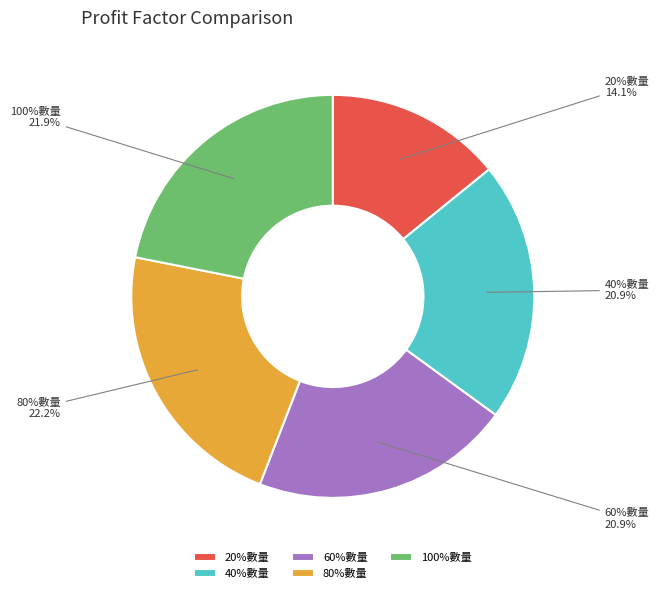

Is it true that 80%數量 is 22% of the pie?

True